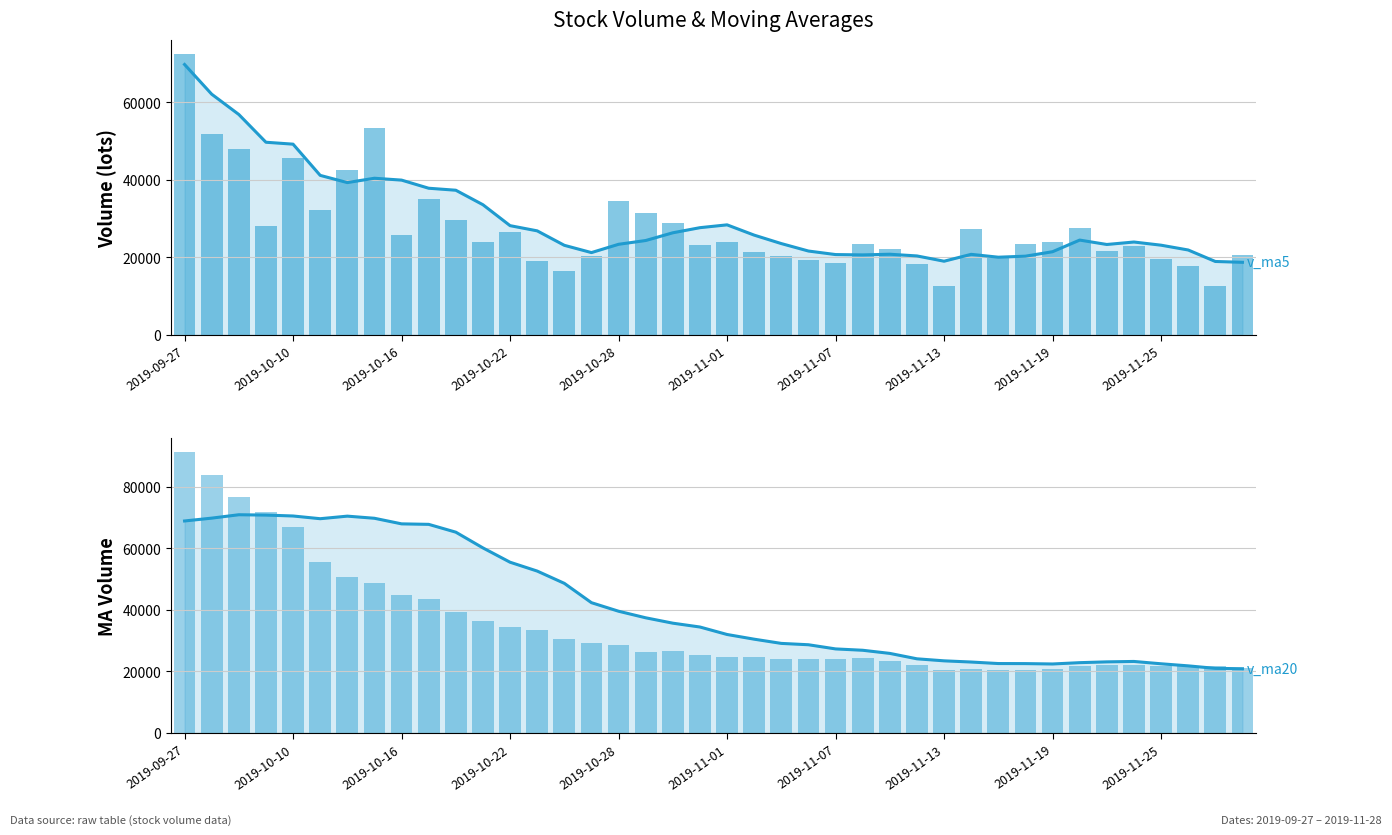

What is the value of the volume bar at the 7th from the left?

42631.0